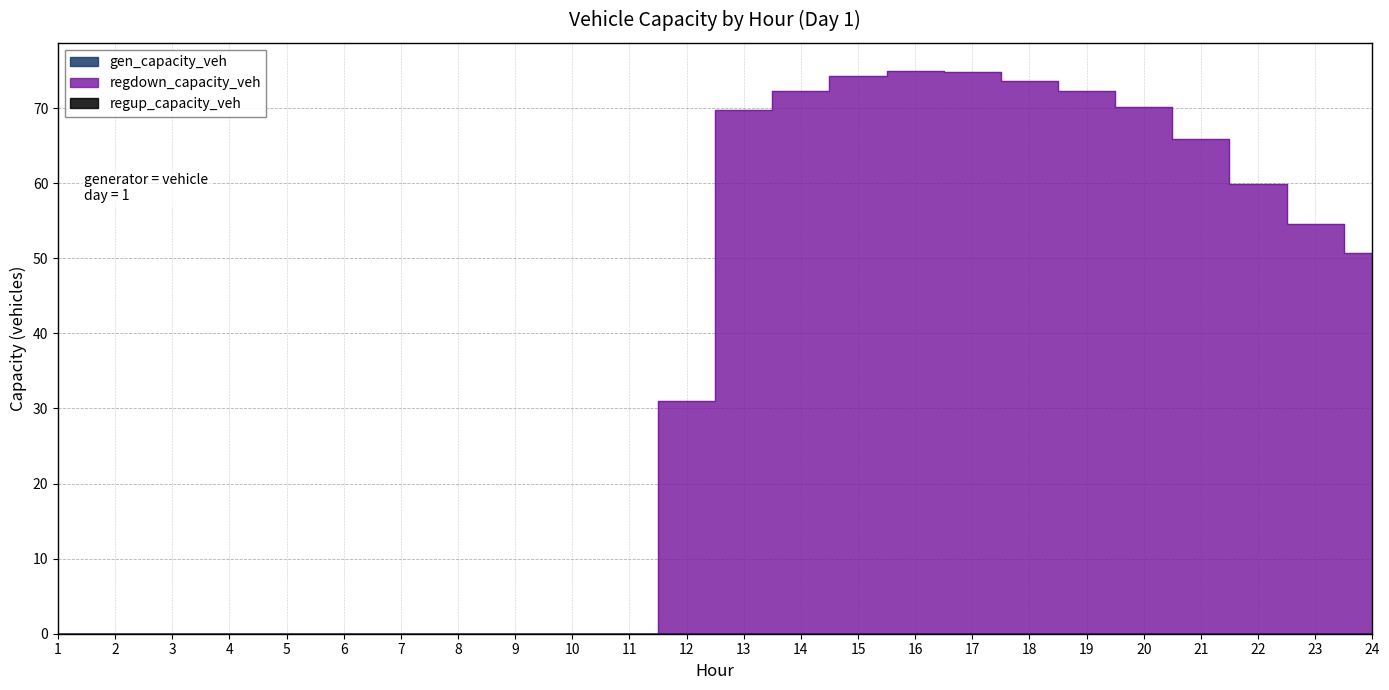

Reading left to right, transcribe all the data shown in this chart.

gen_capacity_veh: 0.0	0.0	0.0	0.0	0.0	0.0	0.0	0.0	0.0	0.0	0.0	0.0	0.0	0.0	0.0	0.0	0.0	0.0	0.0	0.0	0.0	0.0	0.0	0.0
regup_capacity_veh: 0.0	0.0	0.0	0.0	0.0	0.0	0.0	0.0	0.0	0.0	0.0	0.0	0.0	0.0	0.0	0.0	0.0	0.0	0.0	0.0	0.0	0.0	0.0	0.0
regdown_capacity_veh: 0.0	0.0	0.0	0.0	0.0	0.0	0.0	0.0	0.0	0.0	0.0	31.0	69.7	72.3	74.2	75.0	74.9	73.7	72.3	70.1	65.9	59.9	54.6	50.7